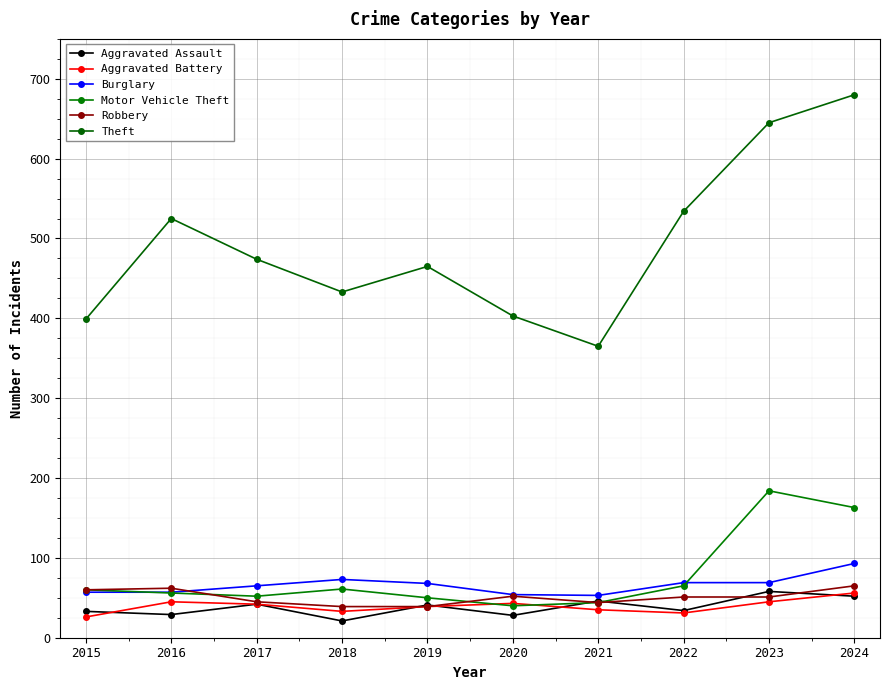

What are all the series names shown in the legend?

Aggravated Assault, Aggravated Battery, Burglary, Motor Vehicle Theft, Robbery, Theft